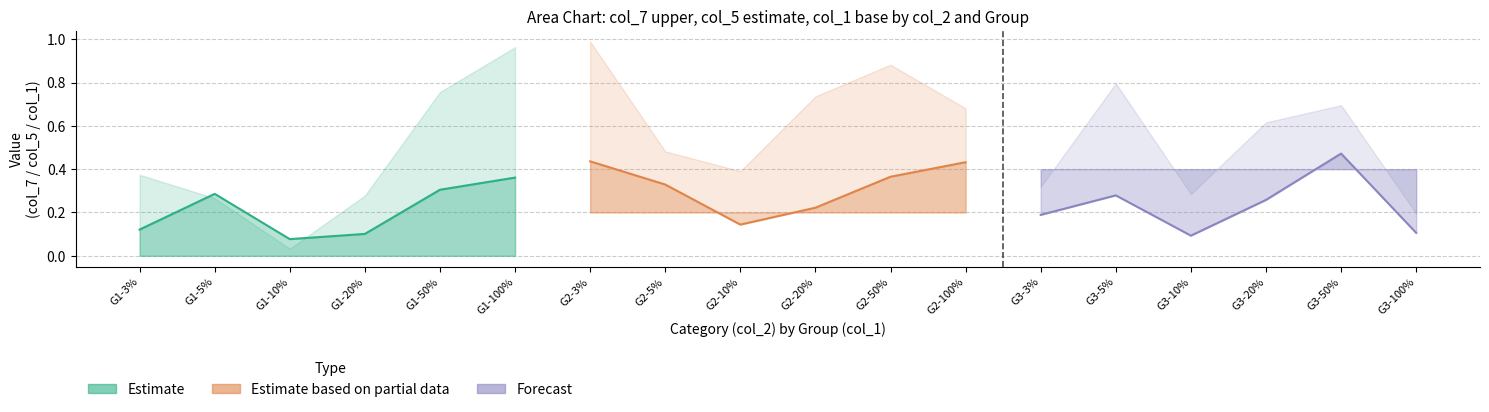

Reading right to left, extract all data points from this chart.

Estimate: 0.4	0.3	0.1	0.1	0.3	0.1
Estimate based on partial data: 0.4	0.4	0.2	0.1	0.3	0.4
Forecast: 0.1	0.5	0.3	0.1	0.3	0.2